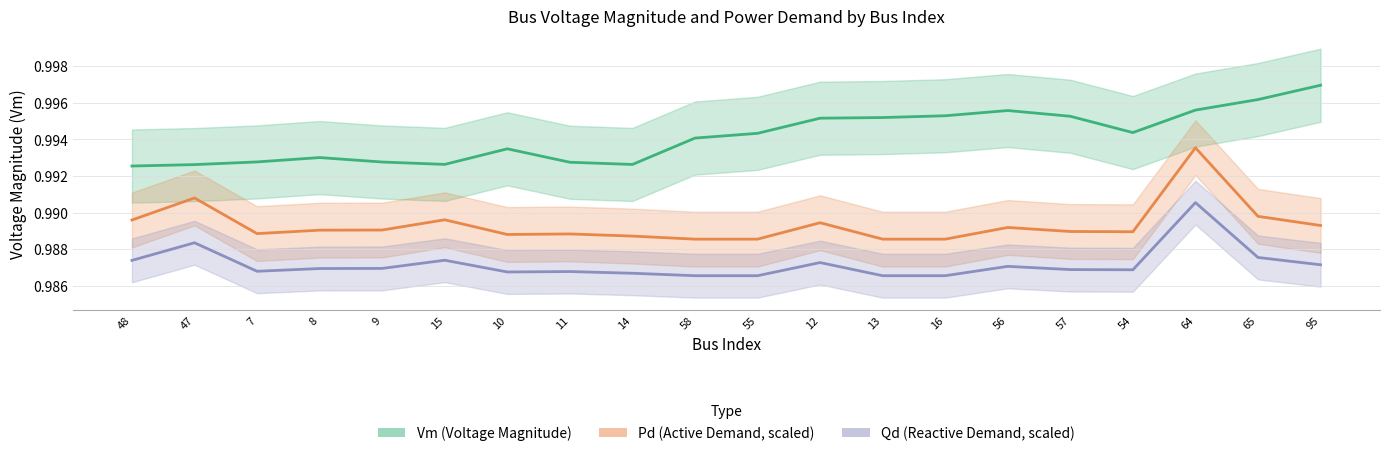

True or false: Vm (Voltage Magnitude) and Qd (Reactive Power Demand, scaled) cross at least once.

False